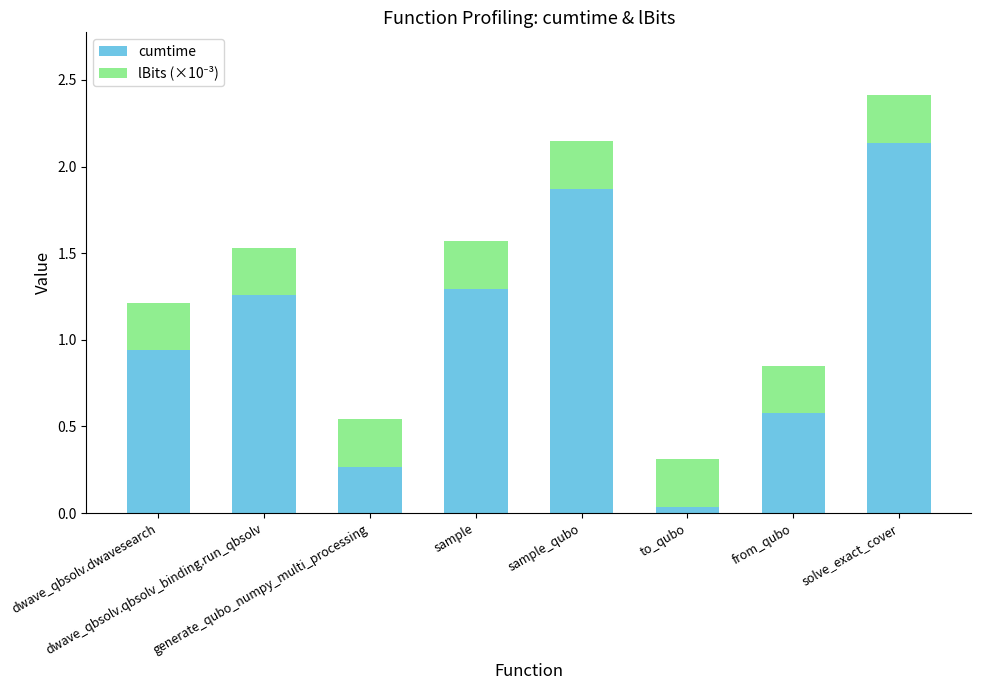

How many bars are there in total?

8